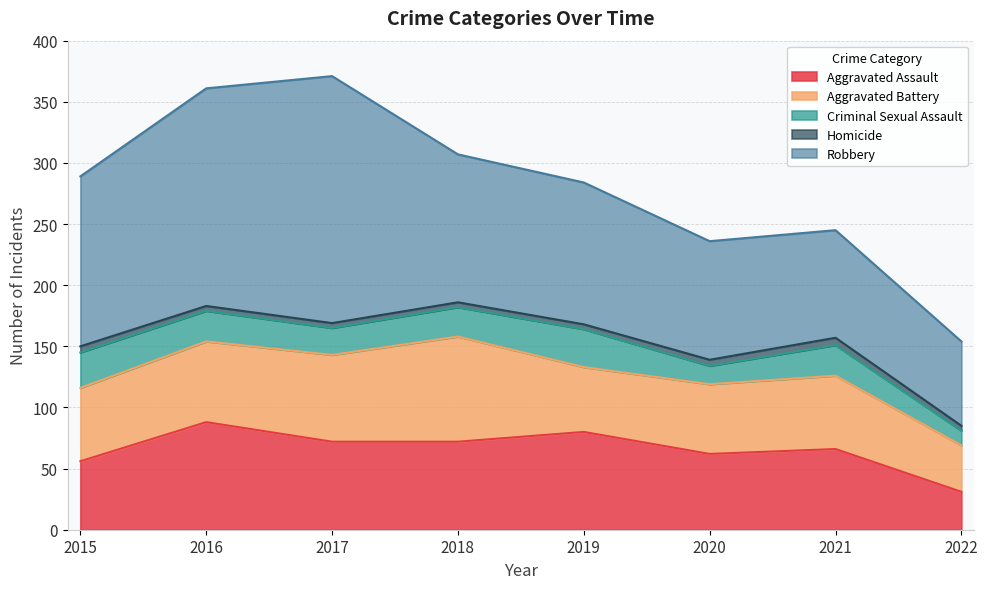

What is the difference between the highest and lowest values at 2017?

198